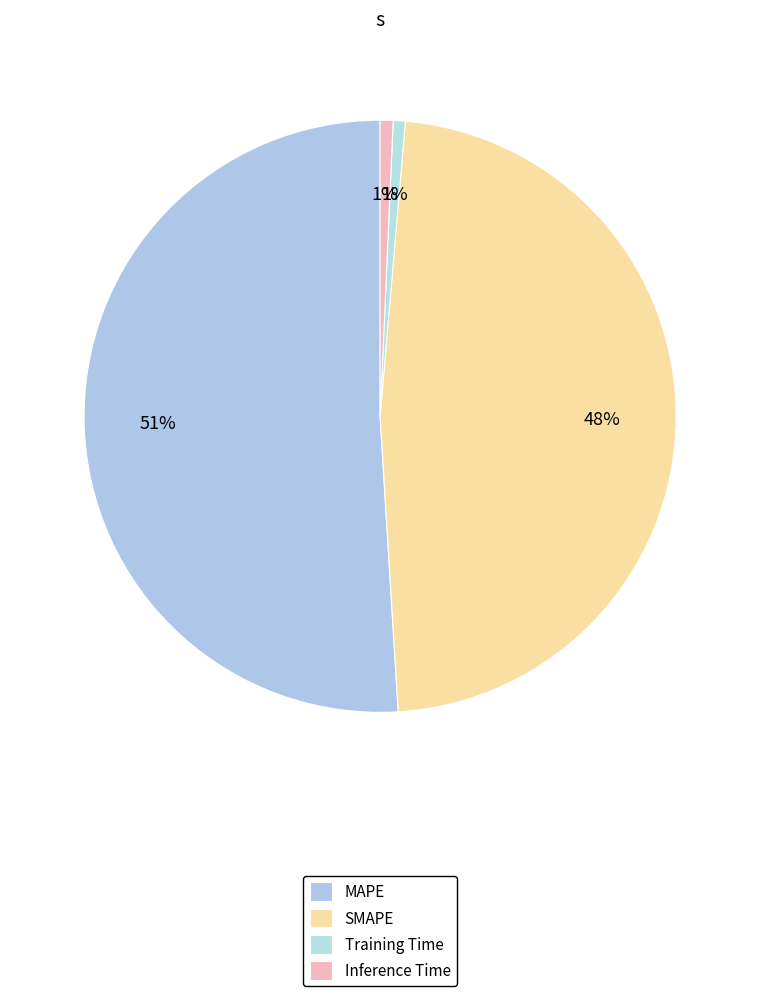

The SMAPE slice represents 48% of the pie. True or false?

True